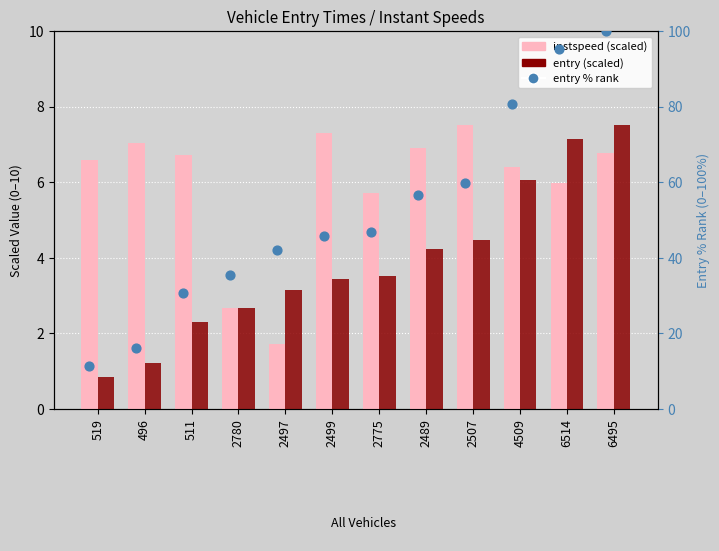

Is the value of entry (scaled) at 2499 greater than the value of entry % rank at 2499?

No